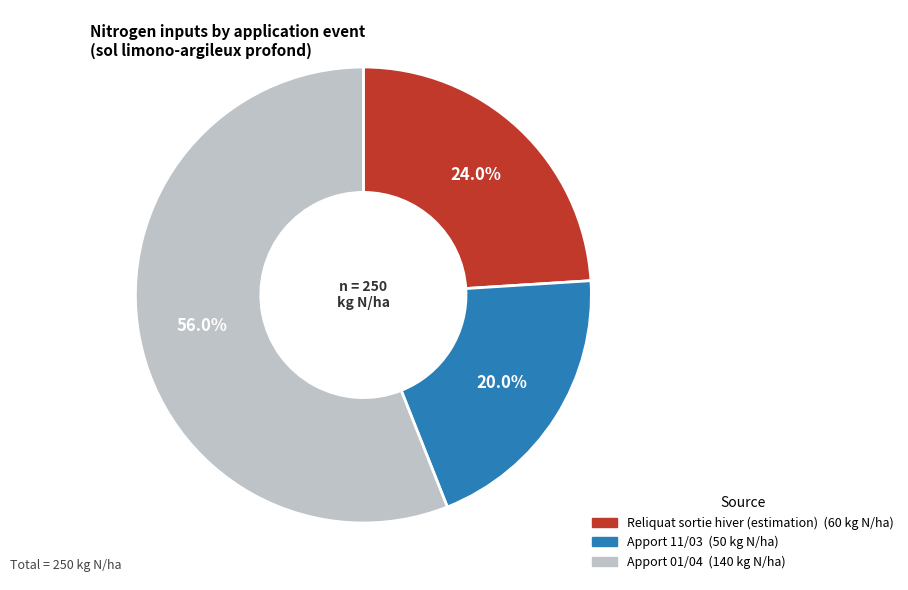

What is the smallest slice in the pie chart?

Apport 11/03